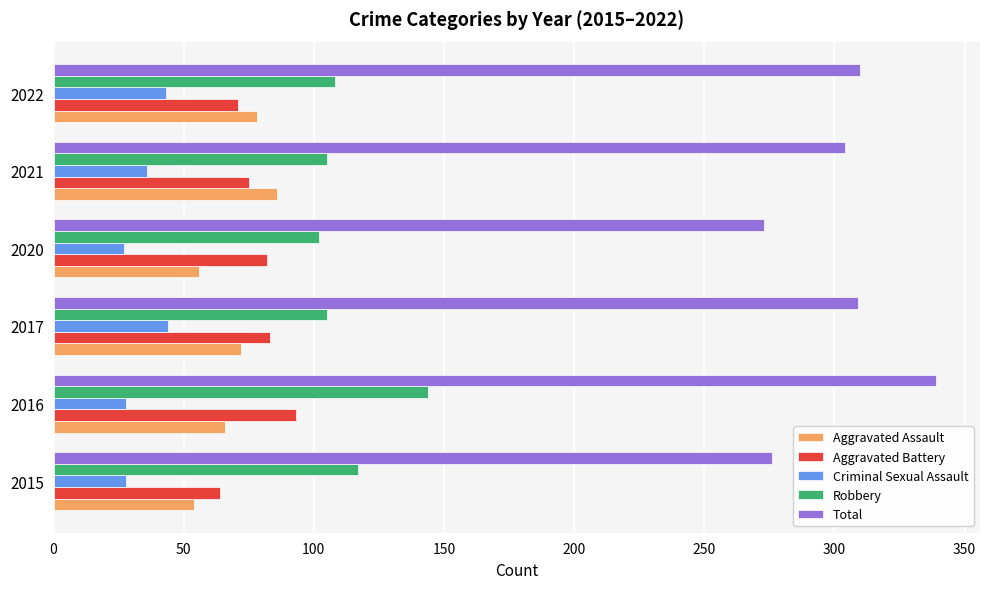

What is the difference between the highest and lowest values at 2015?

248